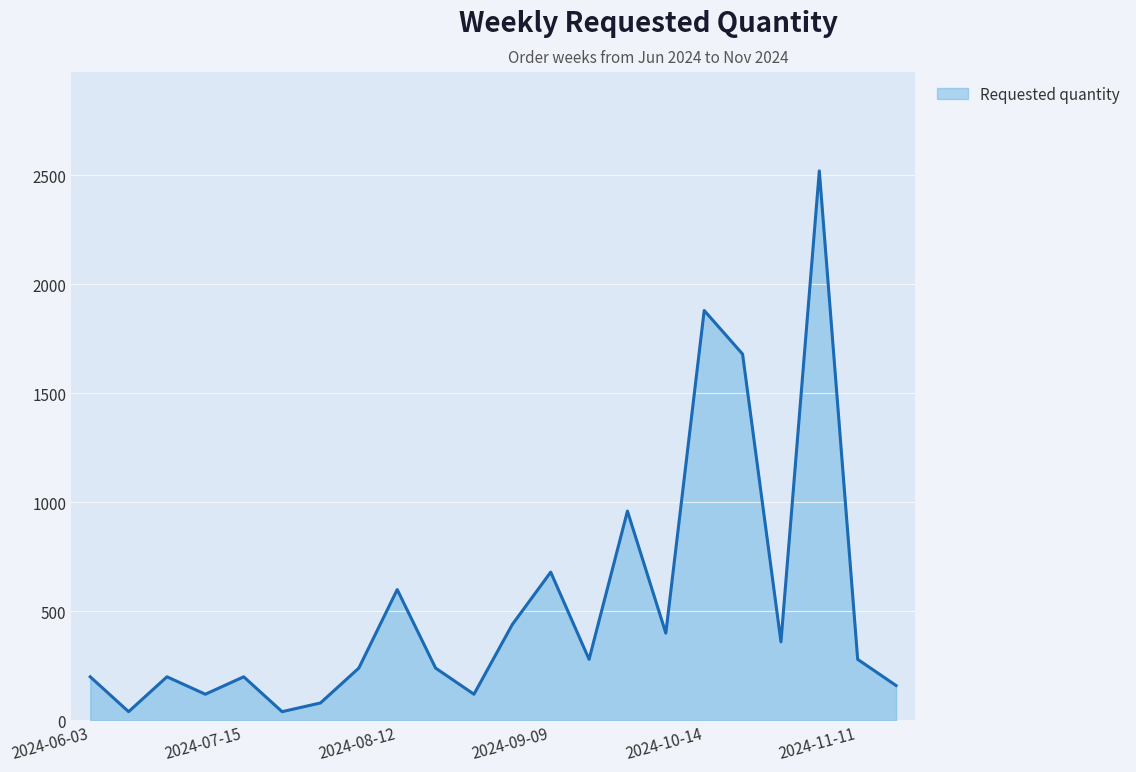

What is the difference between the maximum and minimum values?

2480